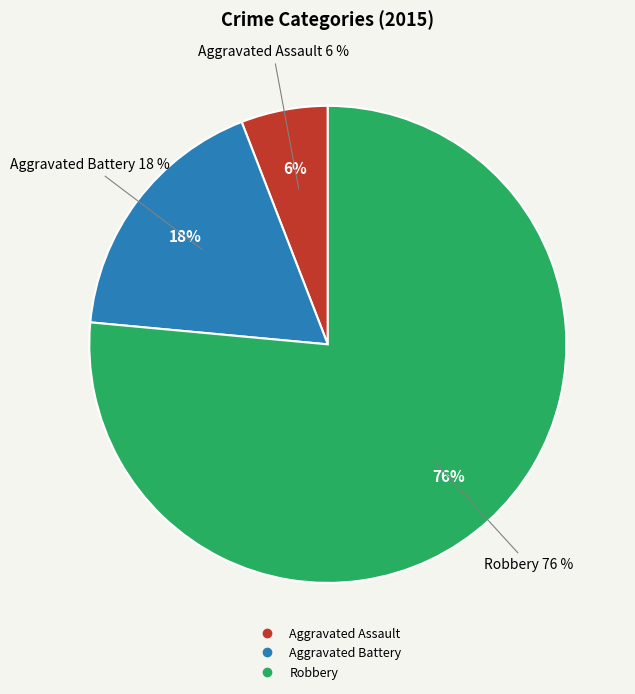

To the nearest percent, what percentage of the pie is Aggravated Assault?

6%